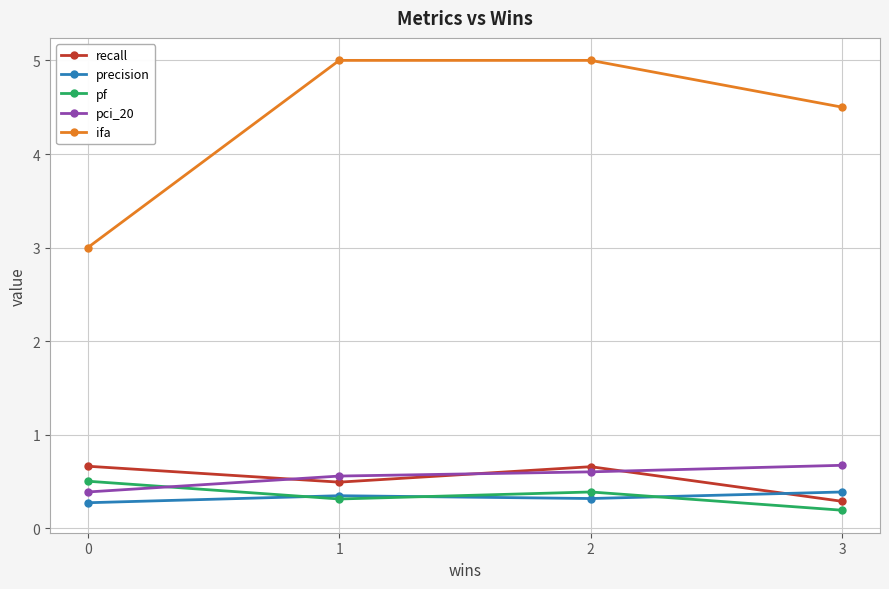

Where do pci_20 and recall first cross each other?

0 and 1